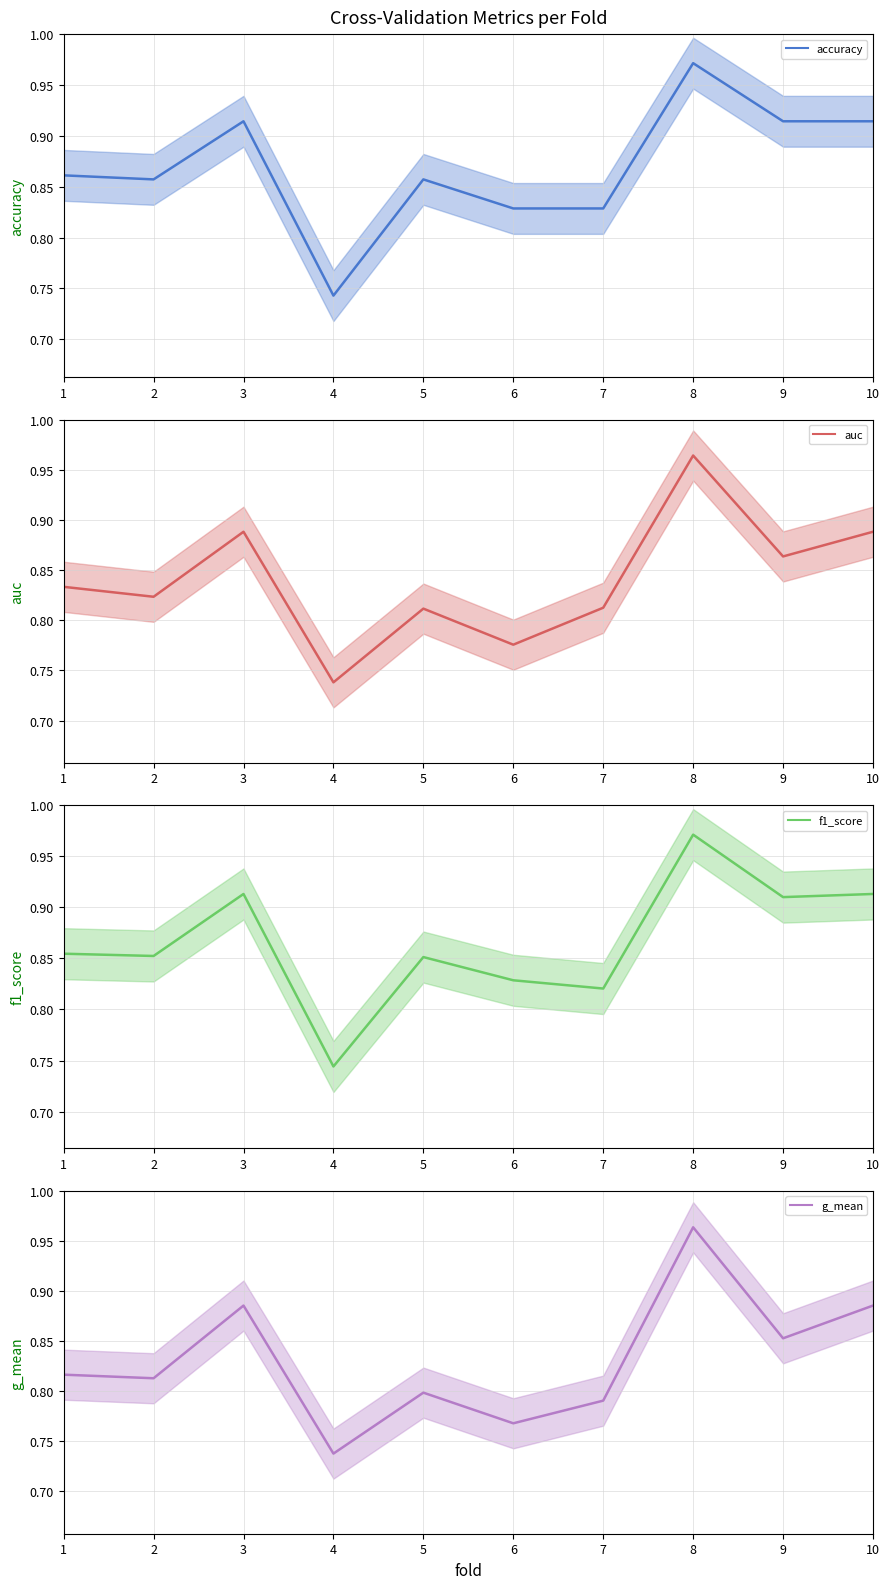

Rank the series at 6 from lowest to highest value.

g_mean, auc, accuracy, f1_score